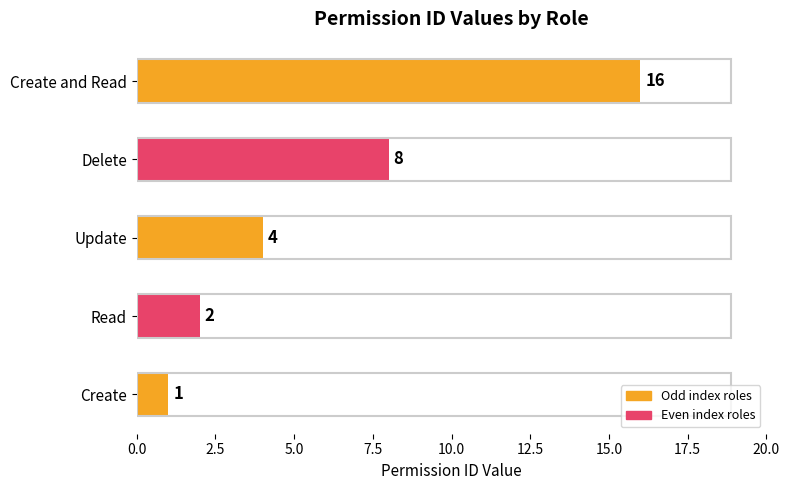

Read the value at Create and Read, to the nearest 5.

15